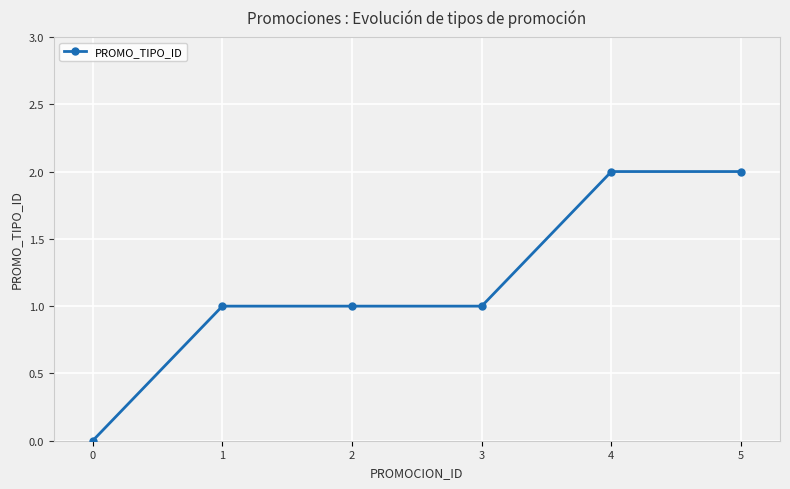

What is the value of the 4th point from the left?

1